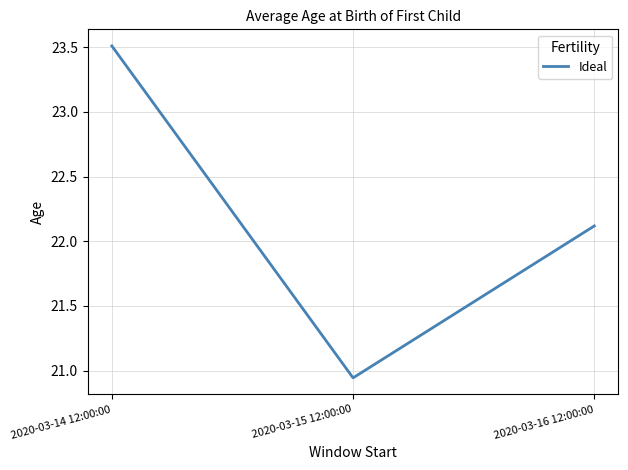

Which category has the lowest value across all series?

2020-03-15 12:00:00